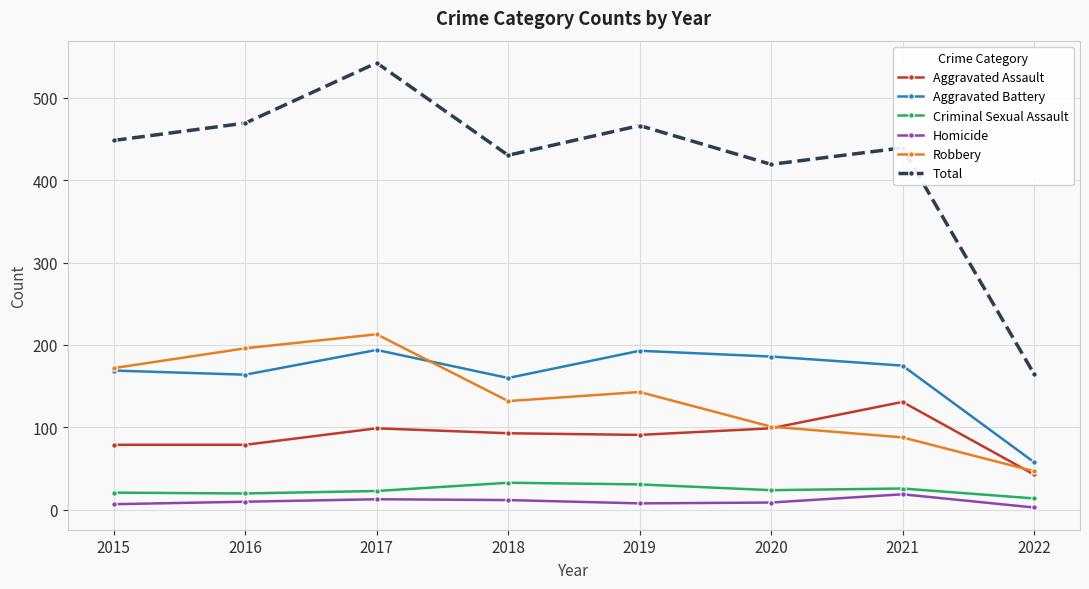

Which series changed the most between 2017 and 2022?

Total